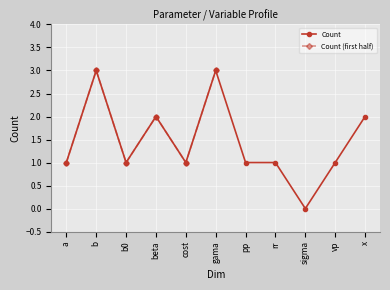

List the labels in order of value, smallest first.

sigma, a, b0, cost, pp, rr, vp, beta, x, b, gama